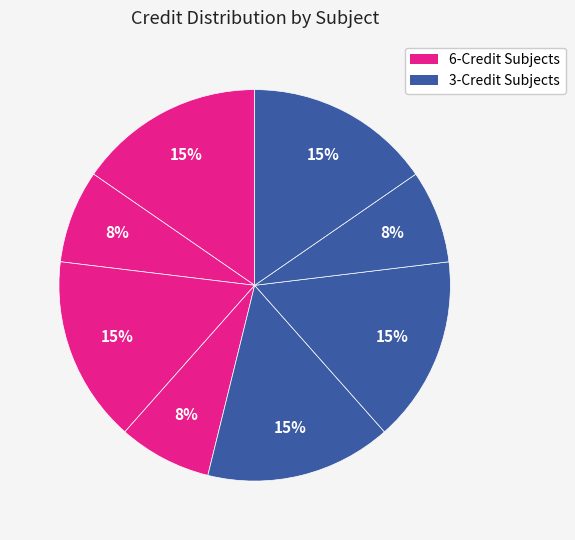

How many segments does this pie chart have?

8